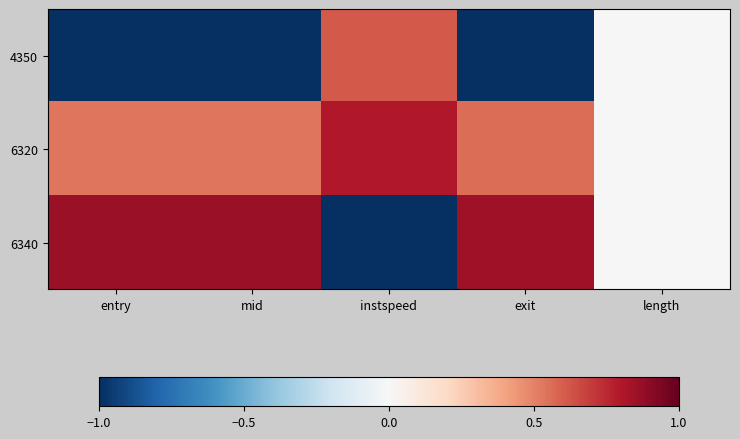

Which series has the widest spread of values?

6340